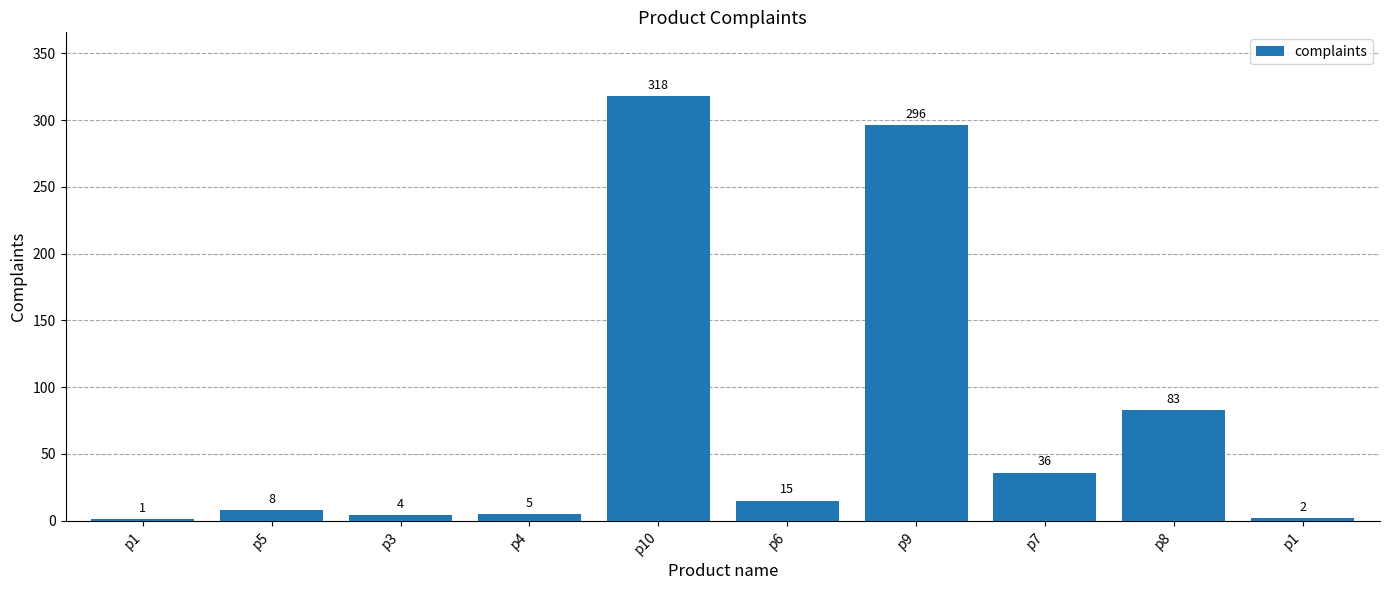

Are the bars horizontal?

No